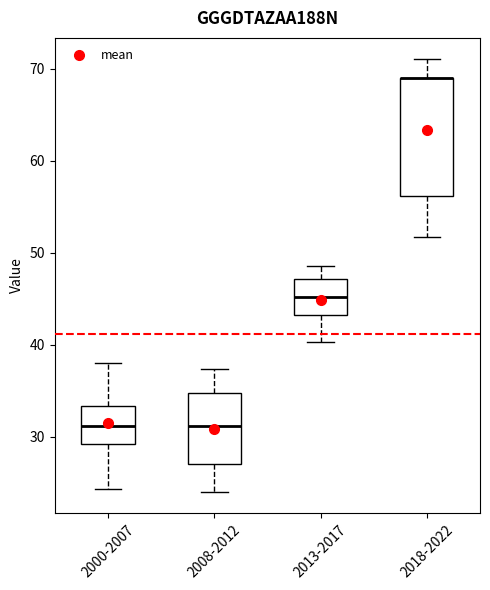

Reading left to right, read every box against the y-axis: the position of its median line, the range the box covers, and the ends of its whiskers. The values are not printed on the chart, so give them approximately, as read against the axis.

2000-2007: median 31, box 29 to 33, whiskers 24 to 38
2008-2012: median 31, box 27 to 35, whiskers 24 to 37
2013-2017: median 45, box 43 to 47, whiskers 40 to 49
2018-2022: median 69 (drawn on the box's upper edge), box 56 to 69, whiskers 52 to 71